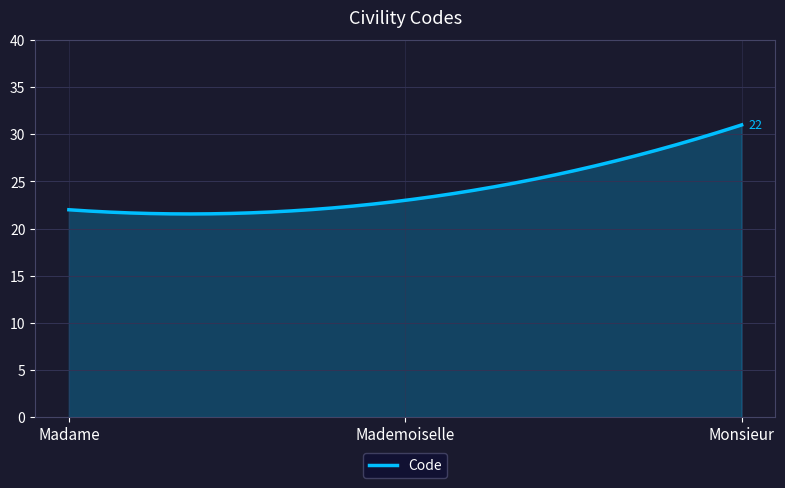

What is the smallest value displayed?

21.6